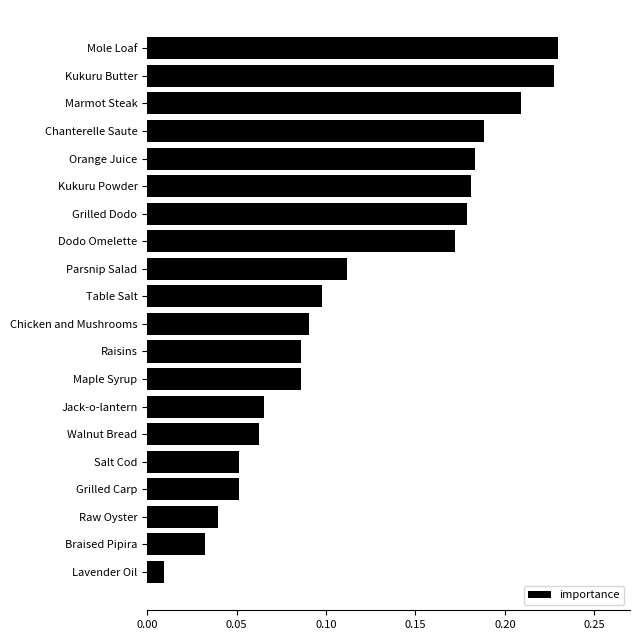

At which label is the value closest to 0?

Lavender Oil